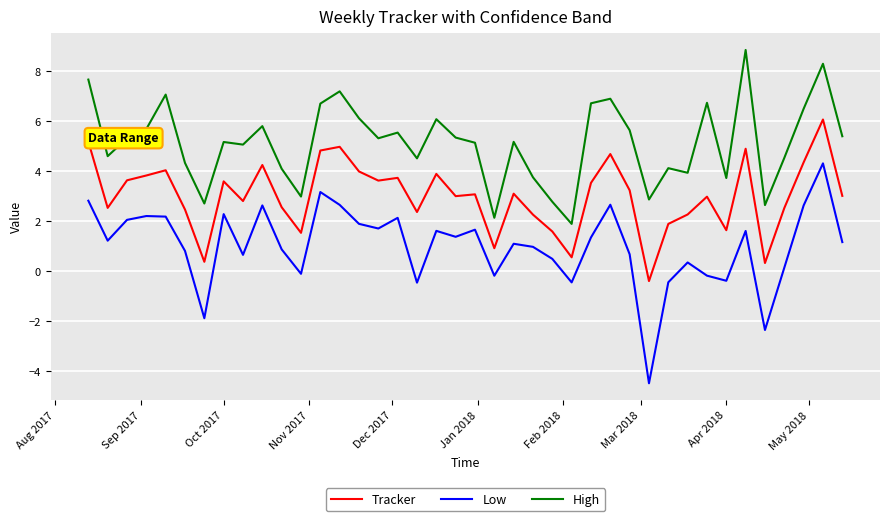

List the series in order of their overall mean, lowest first.

Low, Tracker, High